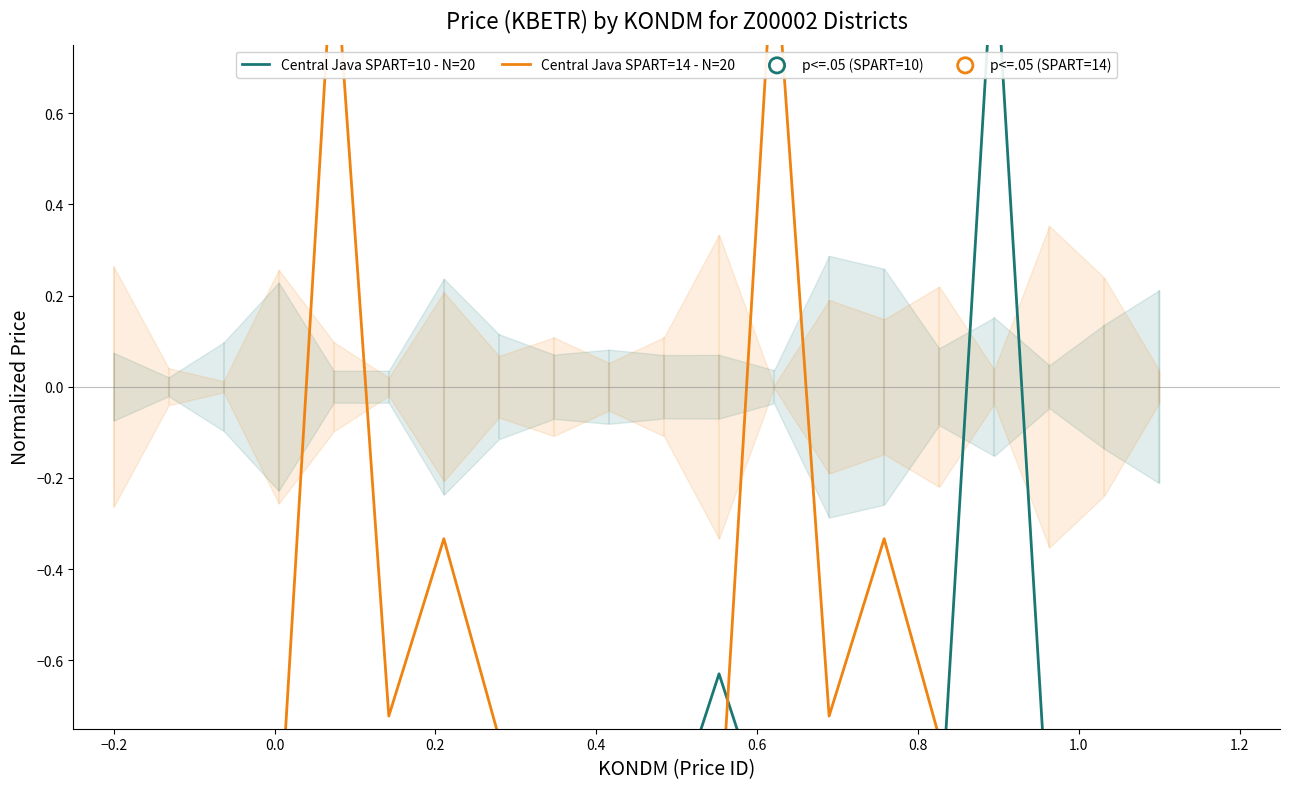

Is the value of Central Java (SPART=10) at 67 greater than the value of Central Java (SPART=14) at 77?

No